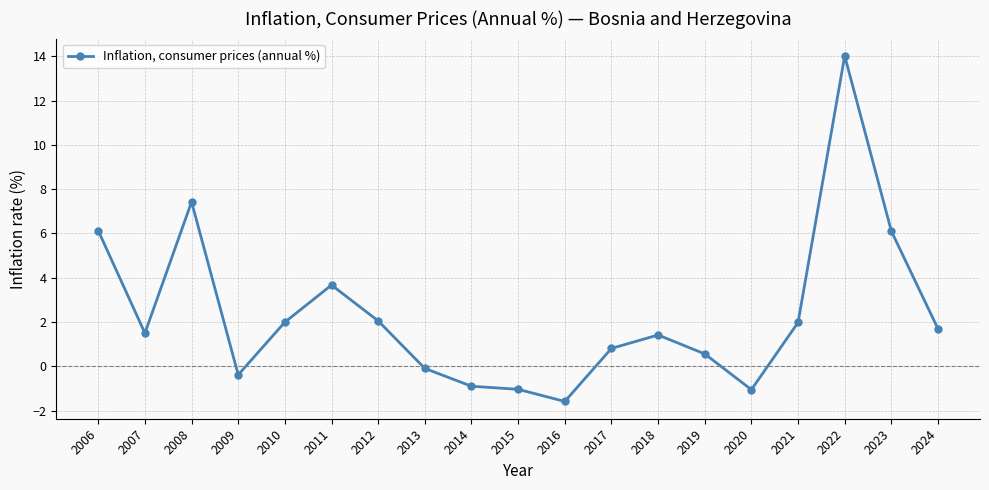

How many positive values are there?

13